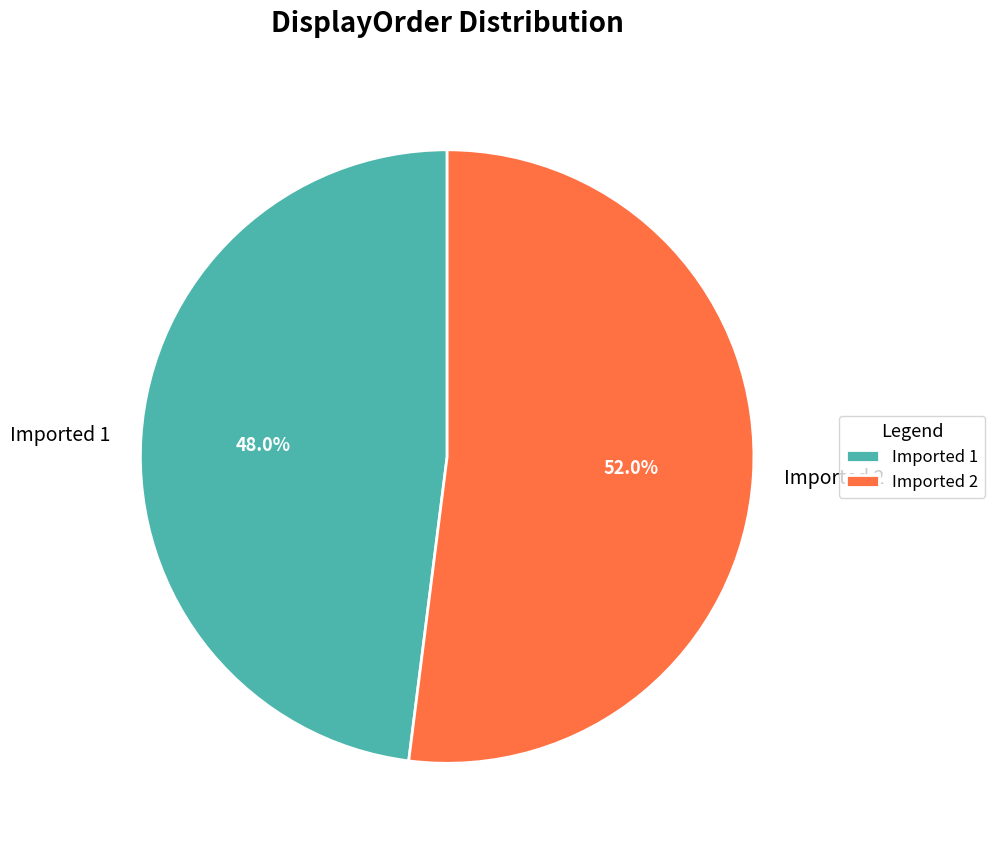

The Imported 1 slice represents 48% of the pie. True or false?

True